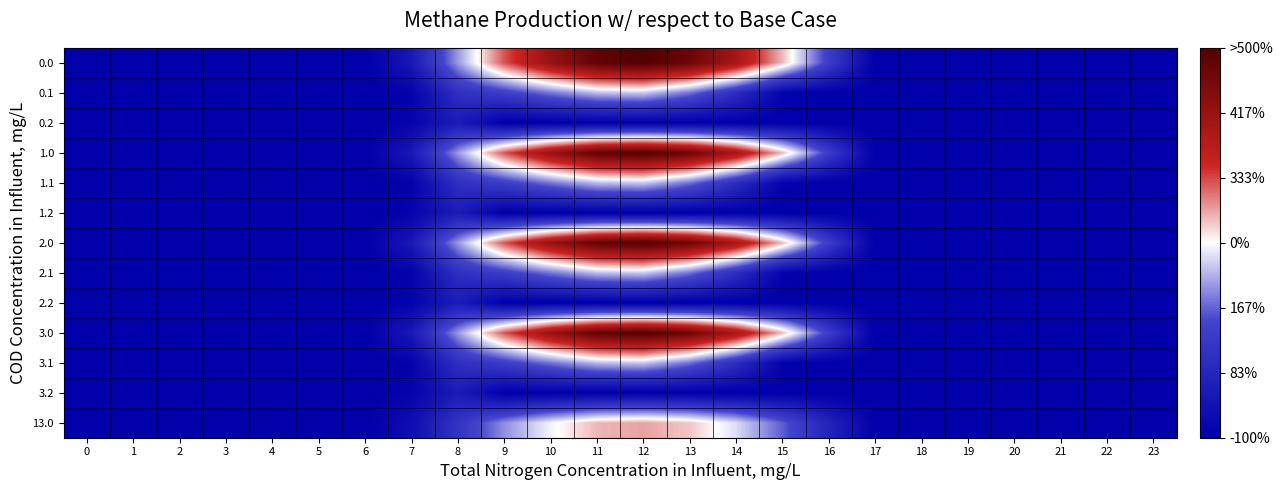

At how many categories does at least one series exceed 991?

3